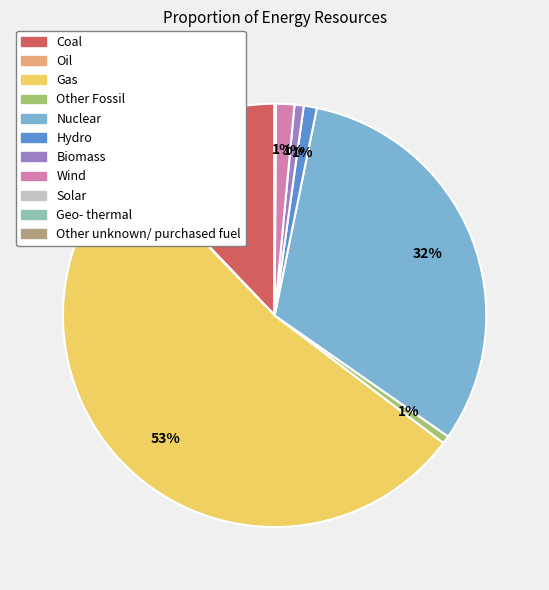

Which slice represents more than half of the pie?

Gas